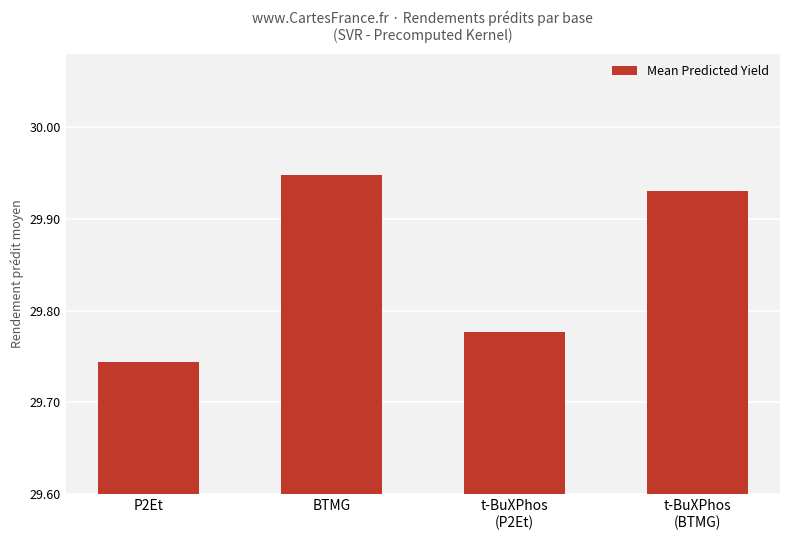

Rank the categories by value from highest to lowest.

BTMG, t-BuXPhos
(BTMG), t-BuXPhos
(P2Et), P2Et